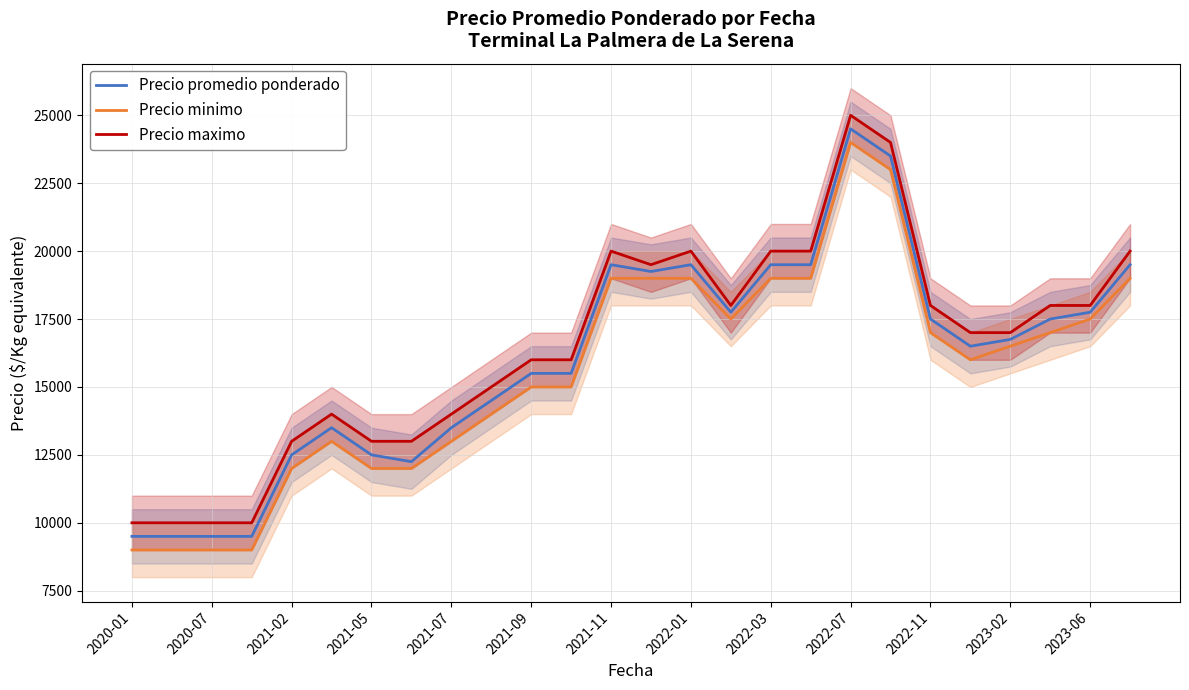

What value does the Precio promedio ponderado series have at 2023-02, to the nearest 10?

16750